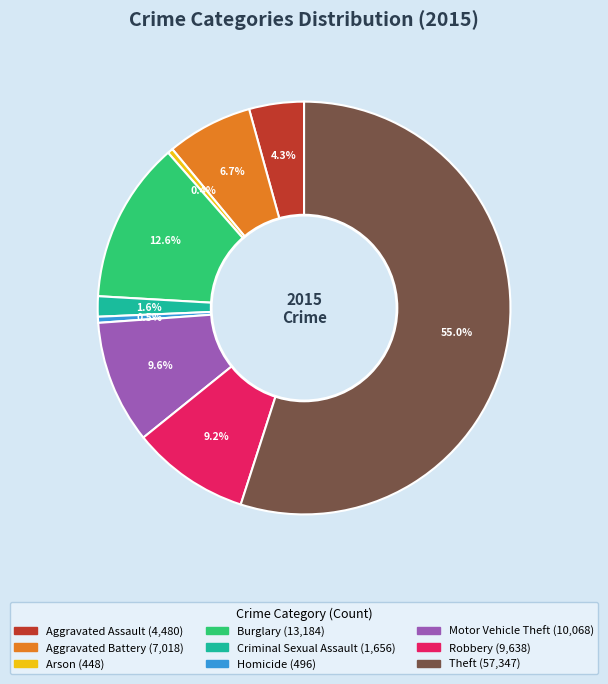

Approximately how many times larger is the value at Homicide compared to Criminal Sexual Assault?

0.3